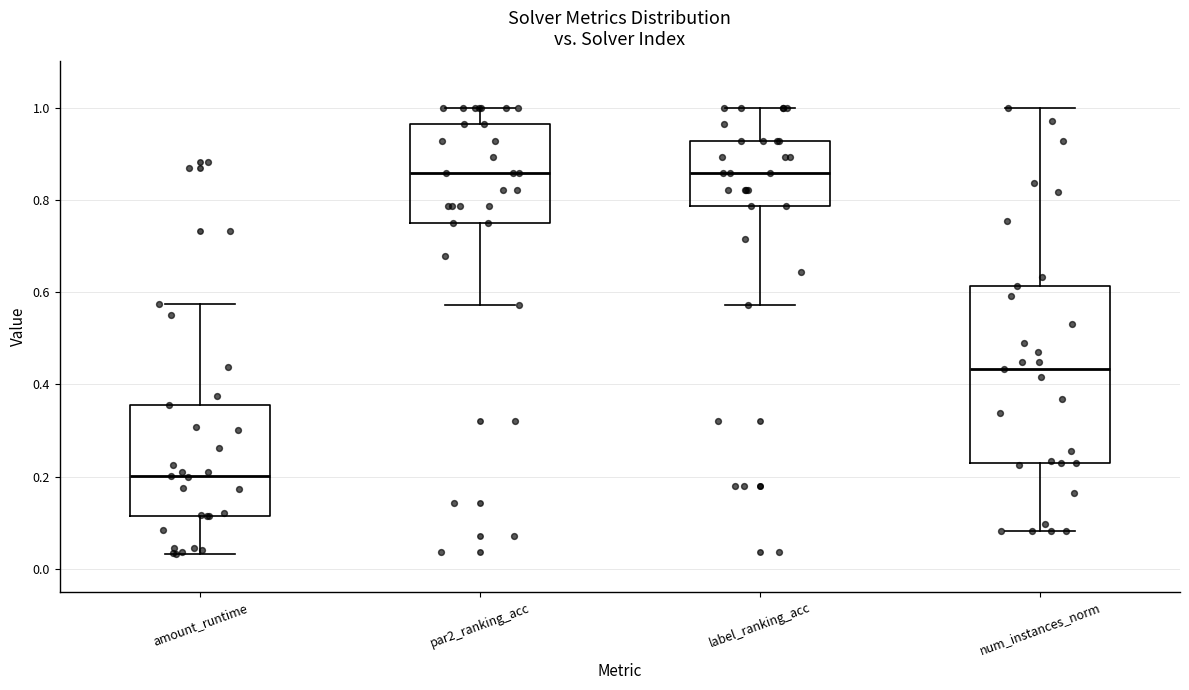

Which box's median line is the lowest?

amount_runtime